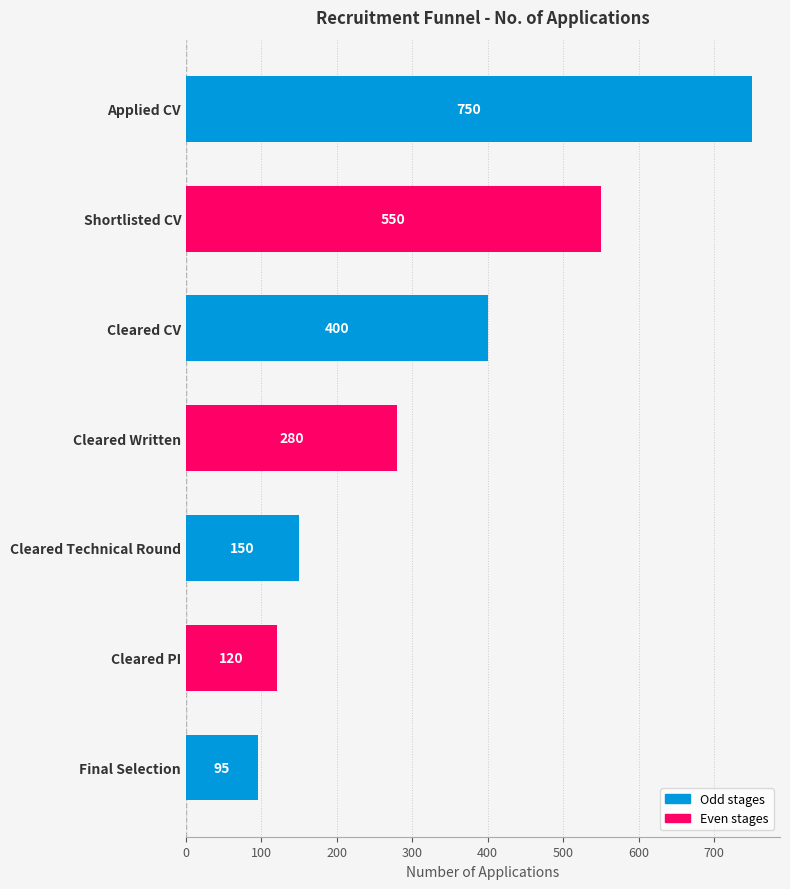

What is the smallest value displayed?

95